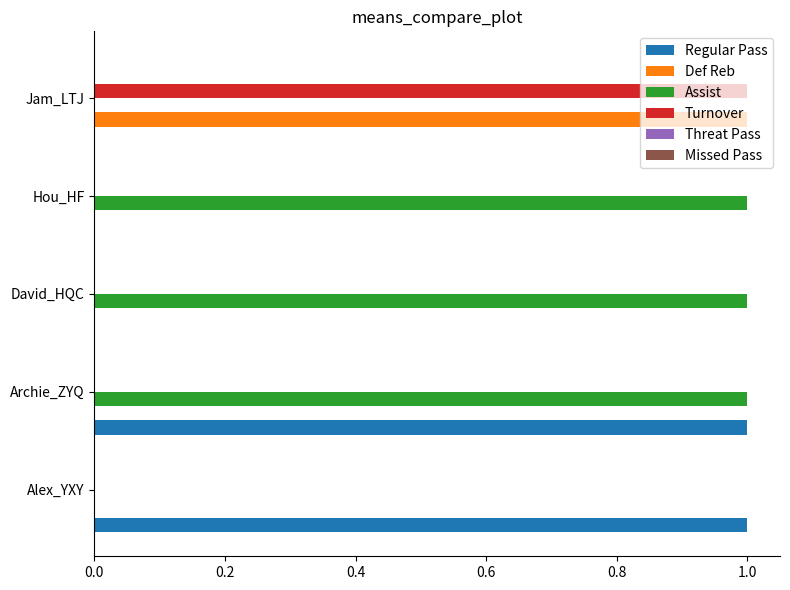

Between Archie_ZYQ and Hou_HF, which series saw the biggest shift?

Regular Pass